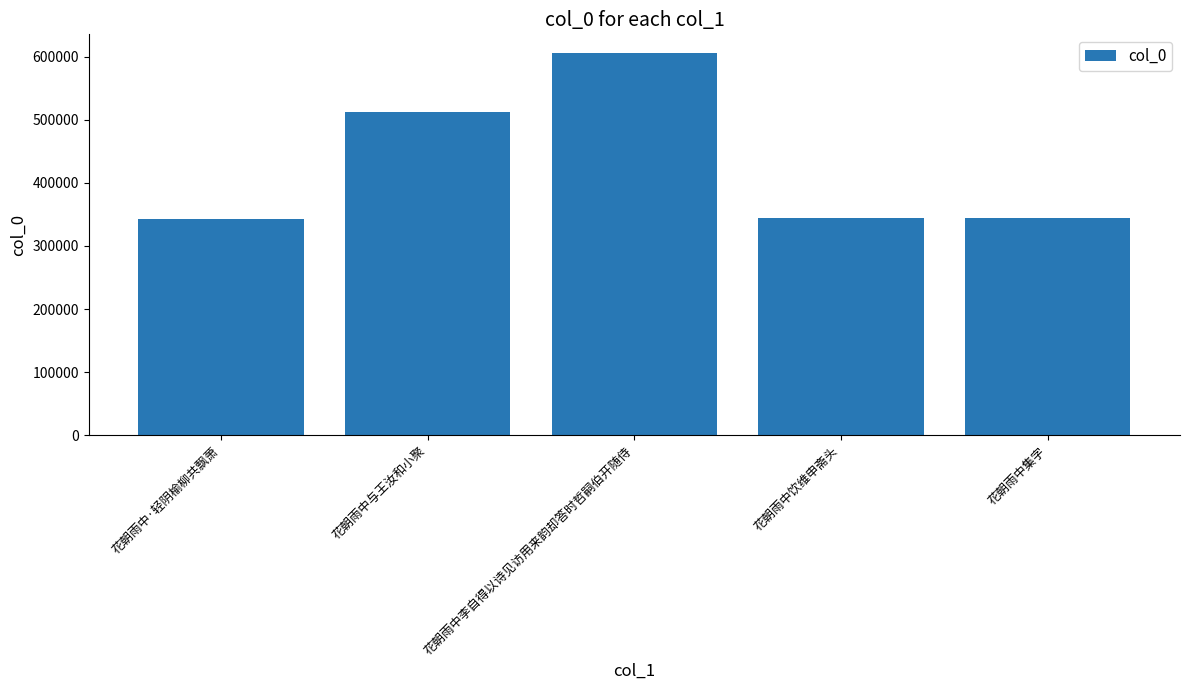

What is the difference between the second highest and minimum values?

170416